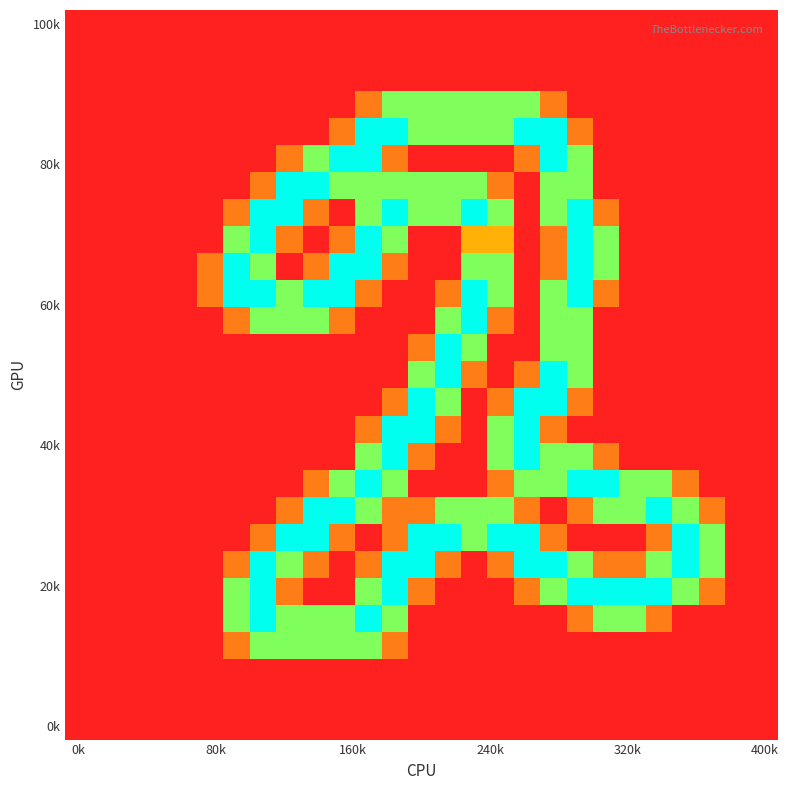

At how many categories does at least one series exceed 0?

20